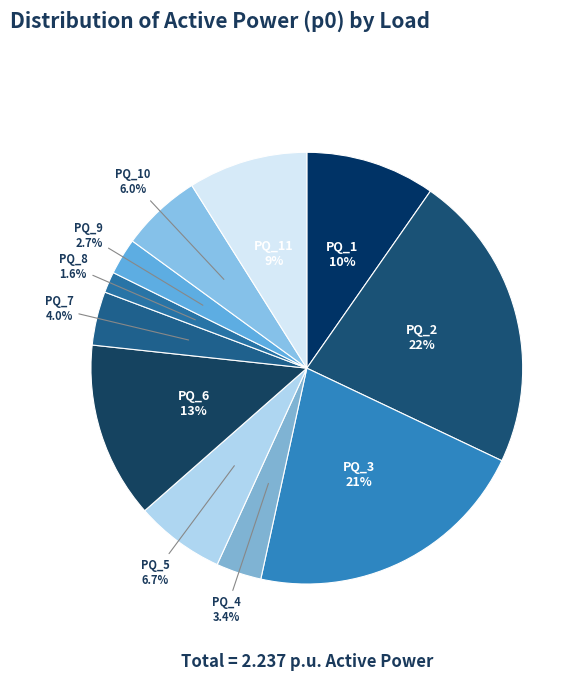

How many slices are in this pie chart?

11